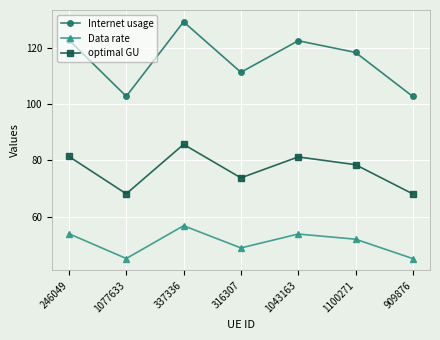

True or false: optimal GU and Data rate cross at least once.

False